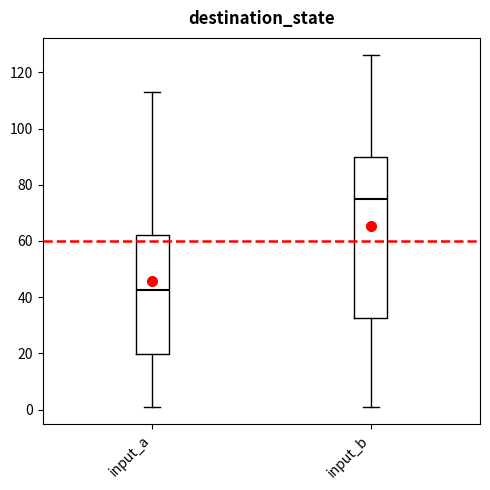

Which box has the highest median line?

input_b